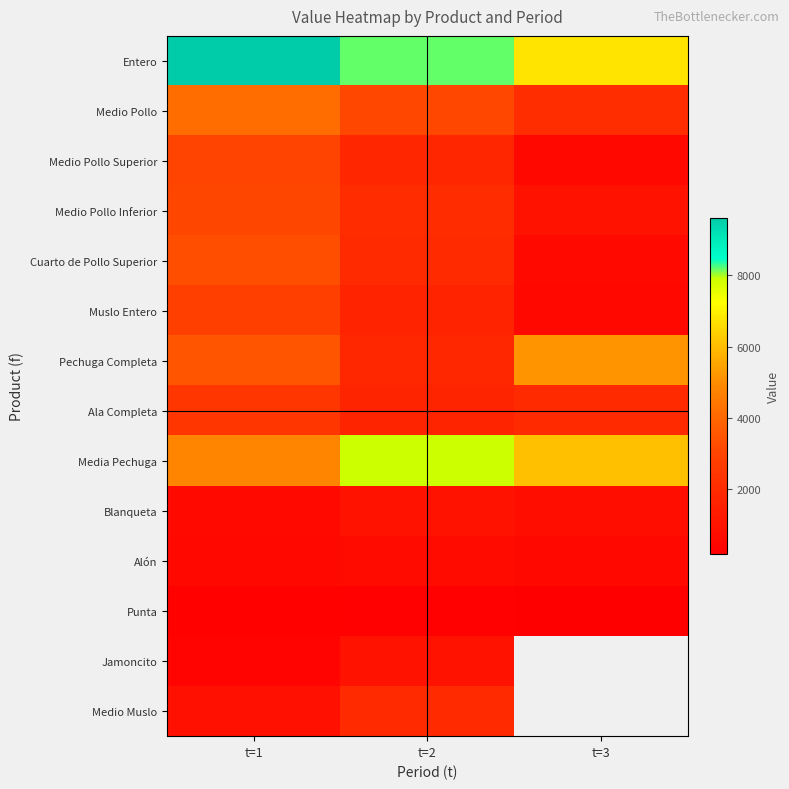

The value of Medio Pollo Inferior at t=1 is 3070.9. True or false?

True